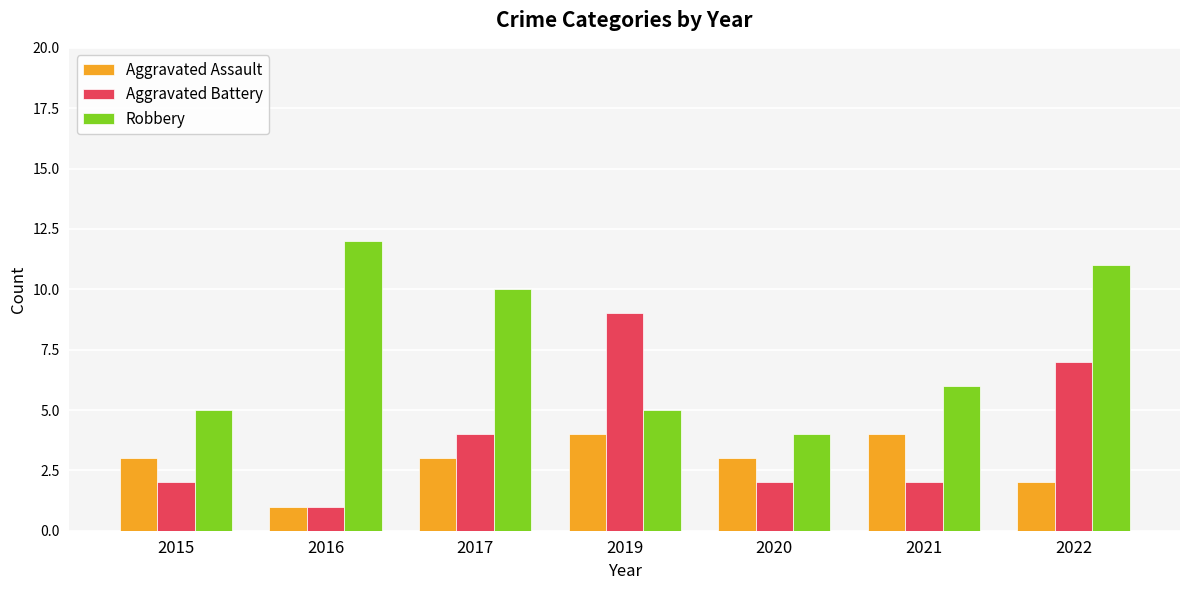

What value does the Aggravated Assault series have at 2022?

2